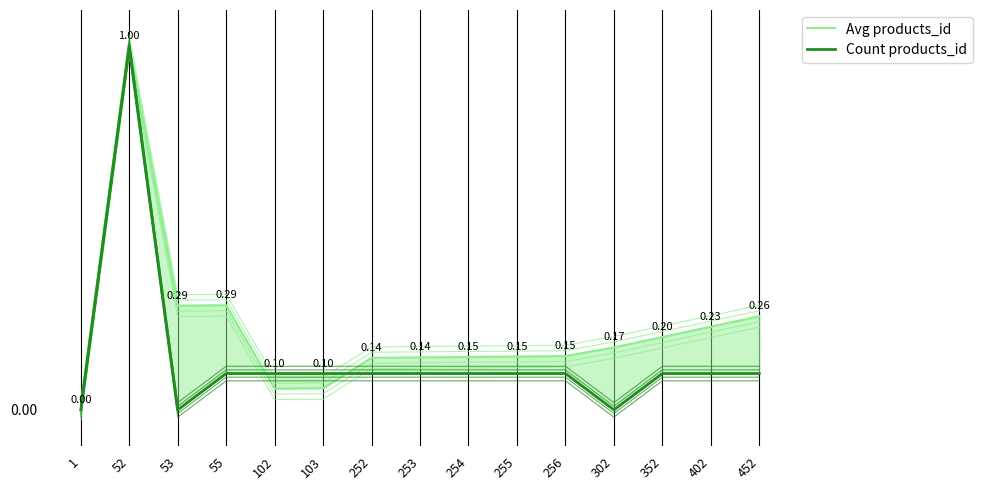

What is the sum of all Count products_id values?

2.1